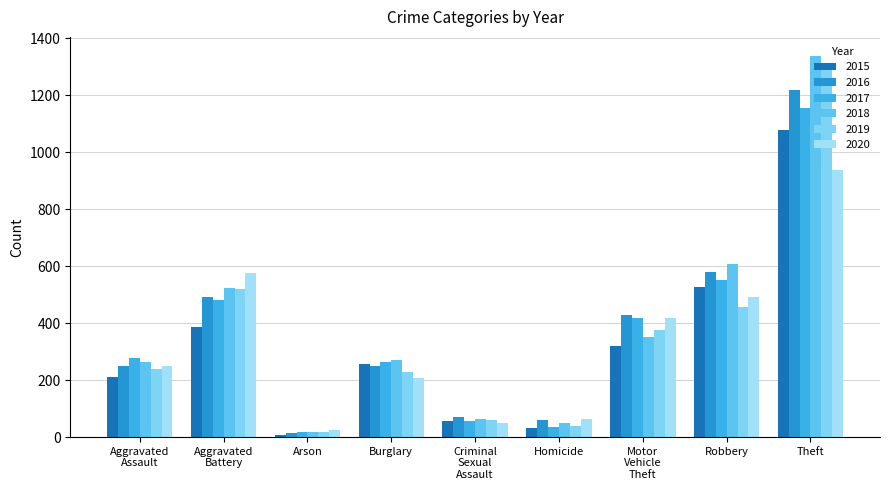

Reading left to right, transcribe all the data shown in this chart.

2015: Aggravated
Assault=210	Aggravated
Battery=387	Arson=7	Burglary=256	Criminal
Sexual
Assault=58	Homicide=32	Motor
Vehicle
Theft=321	Robbery=527	Theft=1079
2016: Aggravated
Assault=250	Aggravated
Battery=492	Arson=15	Burglary=250	Criminal
Sexual
Assault=69	Homicide=59	Motor
Vehicle
Theft=429	Robbery=579	Theft=1218
2017: Aggravated
Assault=276	Aggravated
Battery=480	Arson=18	Burglary=264	Criminal
Sexual
Assault=55	Homicide=37	Motor
Vehicle
Theft=419	Robbery=553	Theft=1155
2018: Aggravated
Assault=265	Aggravated
Battery=522	Arson=19	Burglary=269	Criminal
Sexual
Assault=65	Homicide=49	Motor
Vehicle
Theft=350	Robbery=608	Theft=1338
2019: Aggravated
Assault=238	Aggravated
Battery=521	Arson=17	Burglary=229	Criminal
Sexual
Assault=60	Homicide=40	Motor
Vehicle
Theft=376	Robbery=458	Theft=1287
2020: Aggravated
Assault=249	Aggravated
Battery=575	Arson=26	Burglary=207	Criminal
Sexual
Assault=51	Homicide=63	Motor
Vehicle
Theft=418	Robbery=491	Theft=938